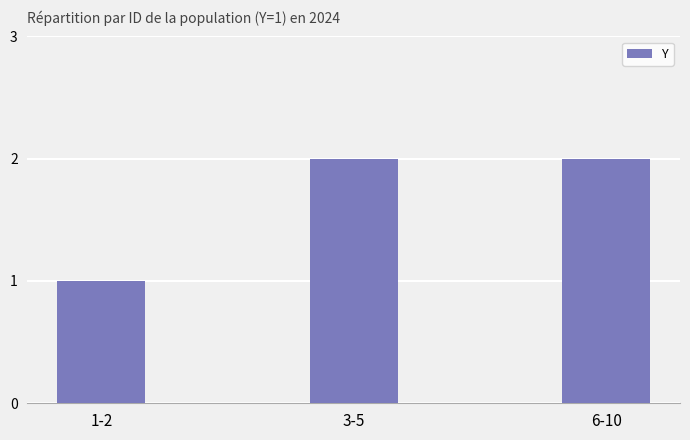

Between 6-10 and 1-2, which is larger?

6-10